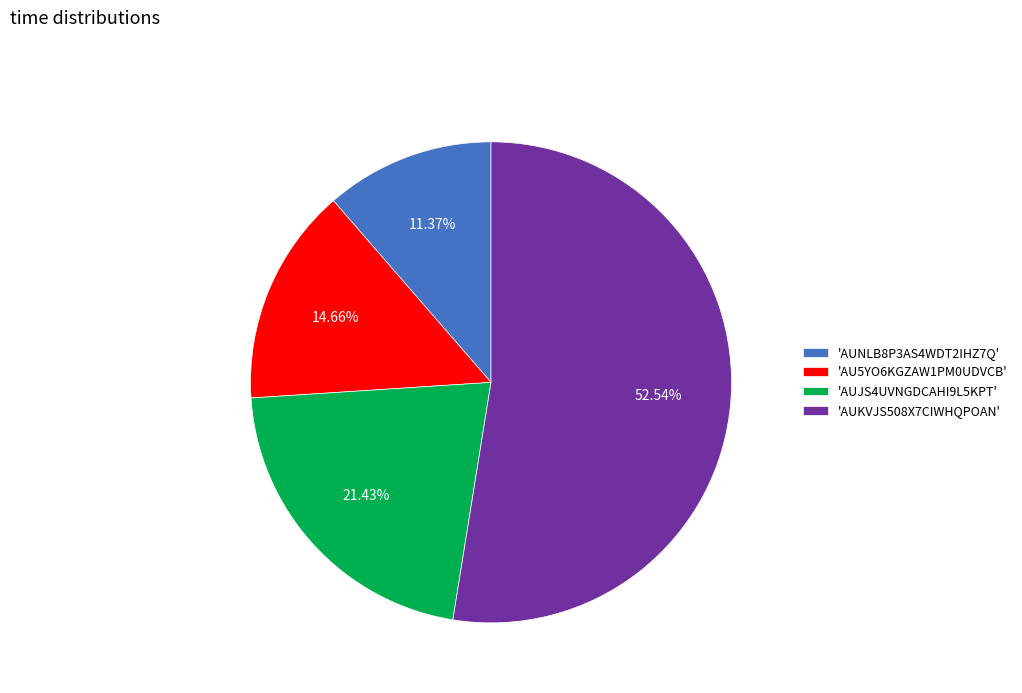

To the nearest percent, what is the difference between the largest and smallest slice percentages?

41%